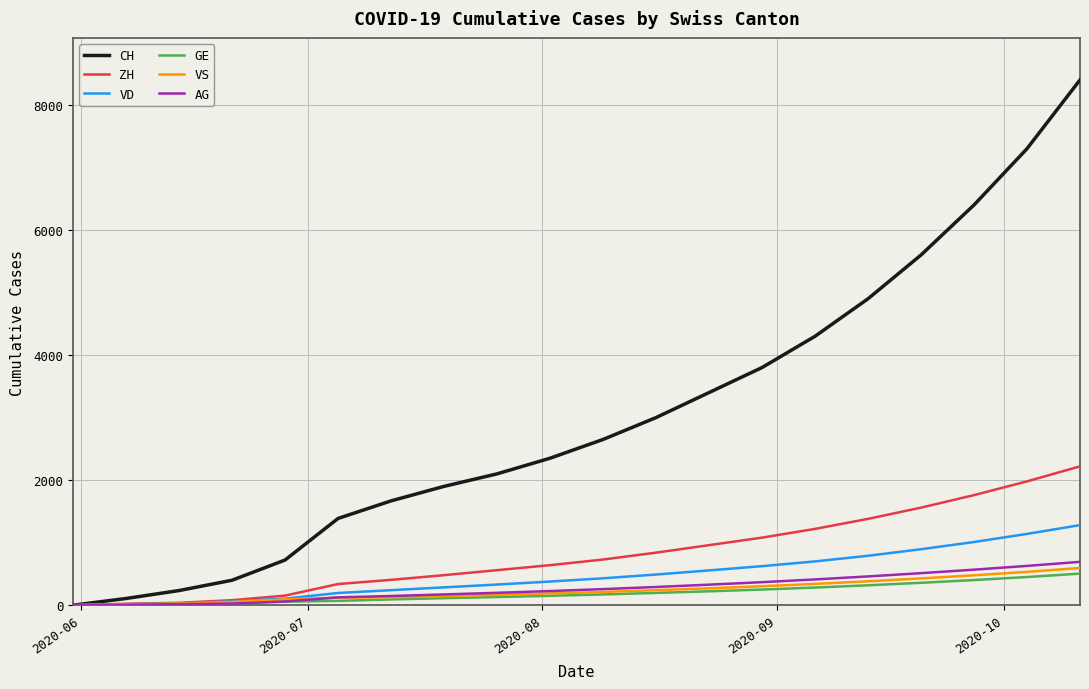

Which series has the largest total across all categories?

CH